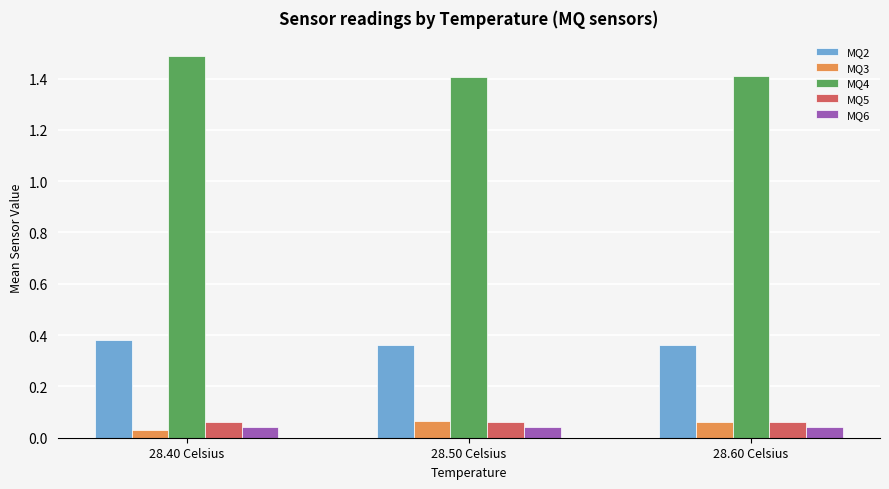

Count the MQ3 values in the range 0 to 1.

3